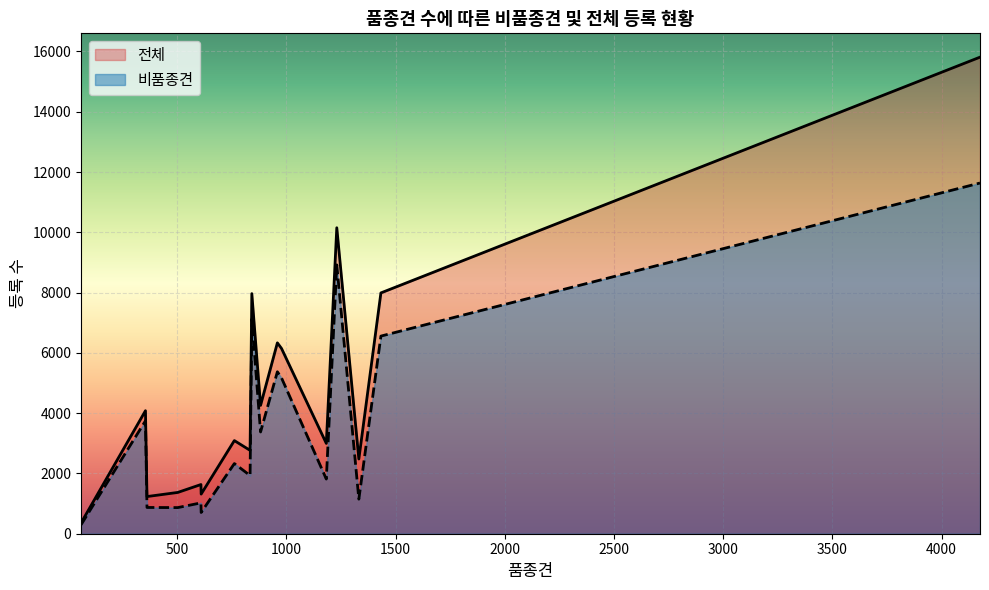

Count the number of data series in this chart.

2